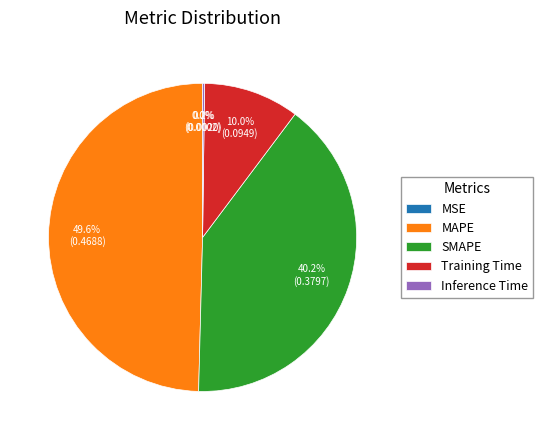

Which slice is the largest?

MAPE